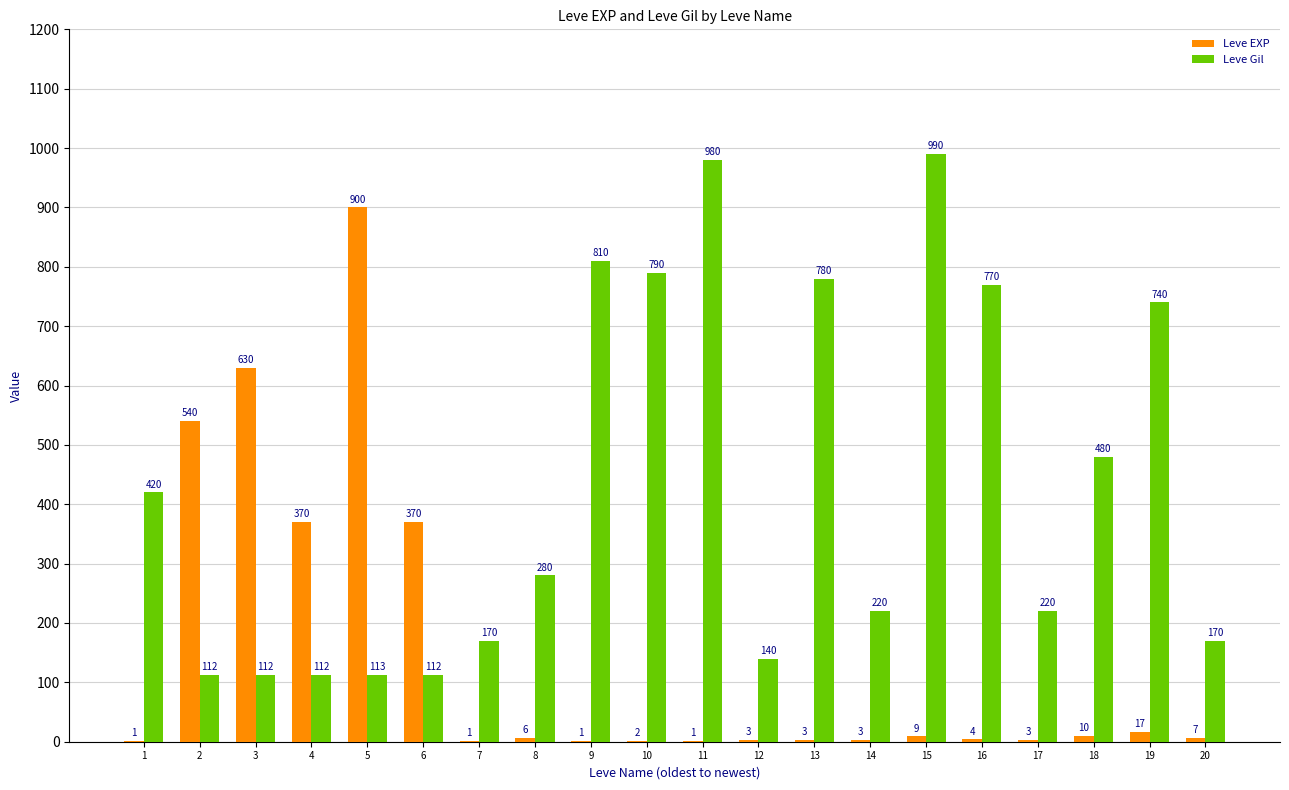

Between 1 and 14, which series saw the biggest shift?

Leve Gil